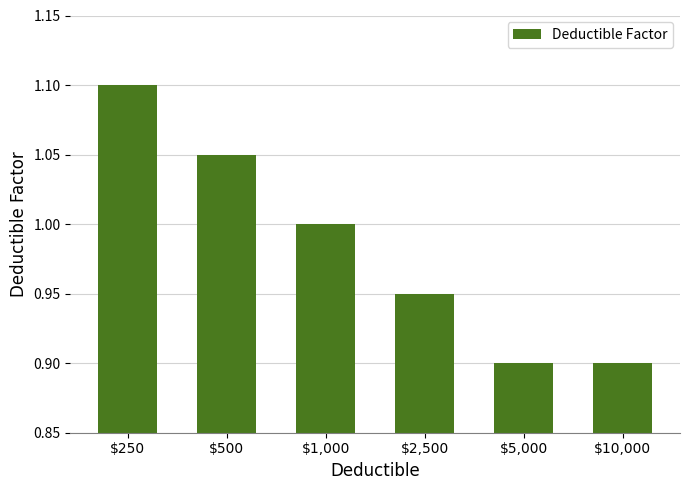

What is the sum of all values?

5.9